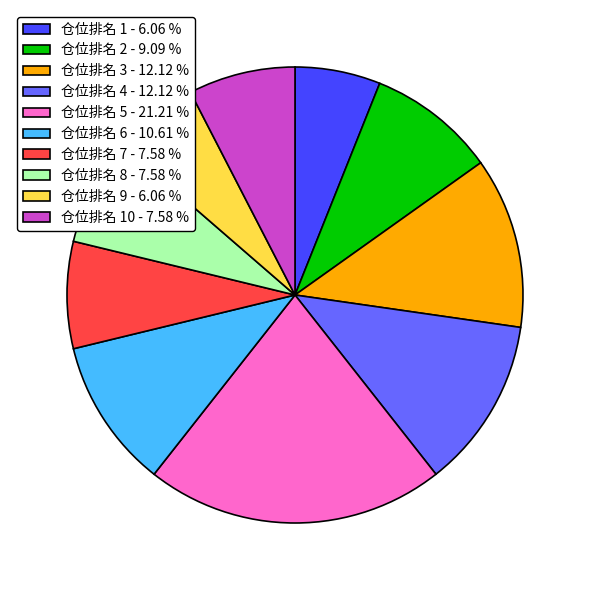

How many segments does this pie chart have?

10